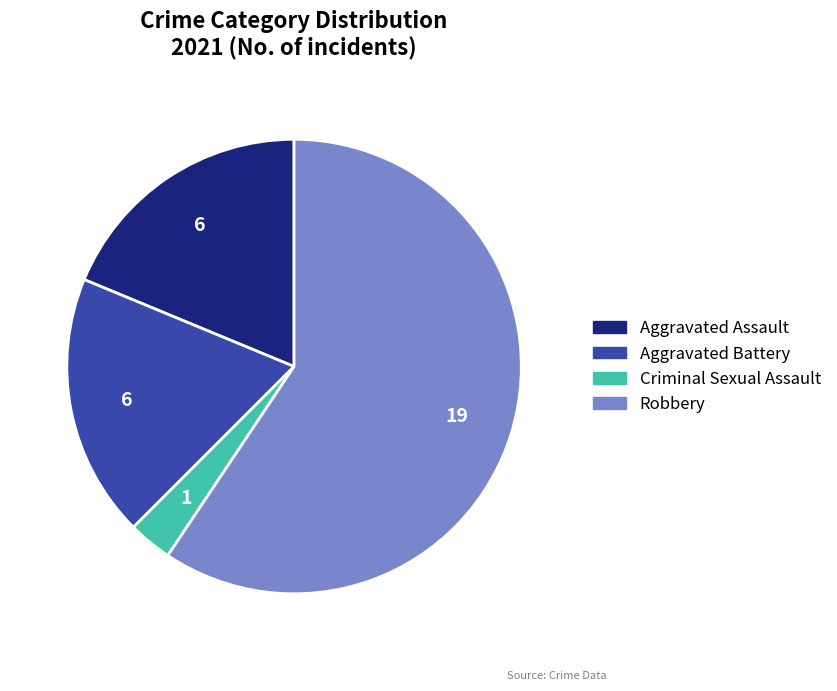

Is the sum of Aggravated Assault and Criminal Sexual Assault greater than half?

No